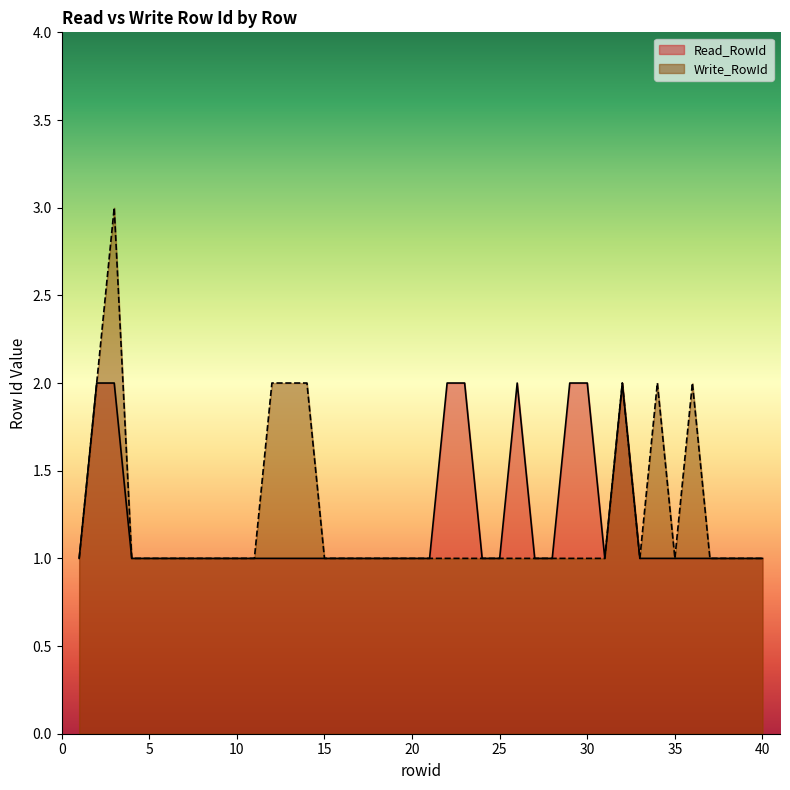

Is the value of Read_RowId at 19 greater than the value of Write_RowId at 25?

No